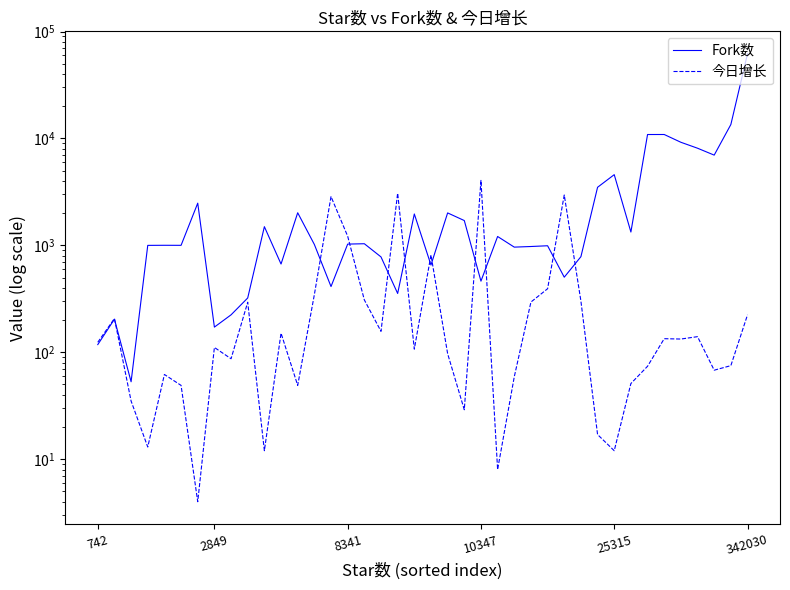

List the series in order of their peak value, lowest first.

今日增长, Fork数